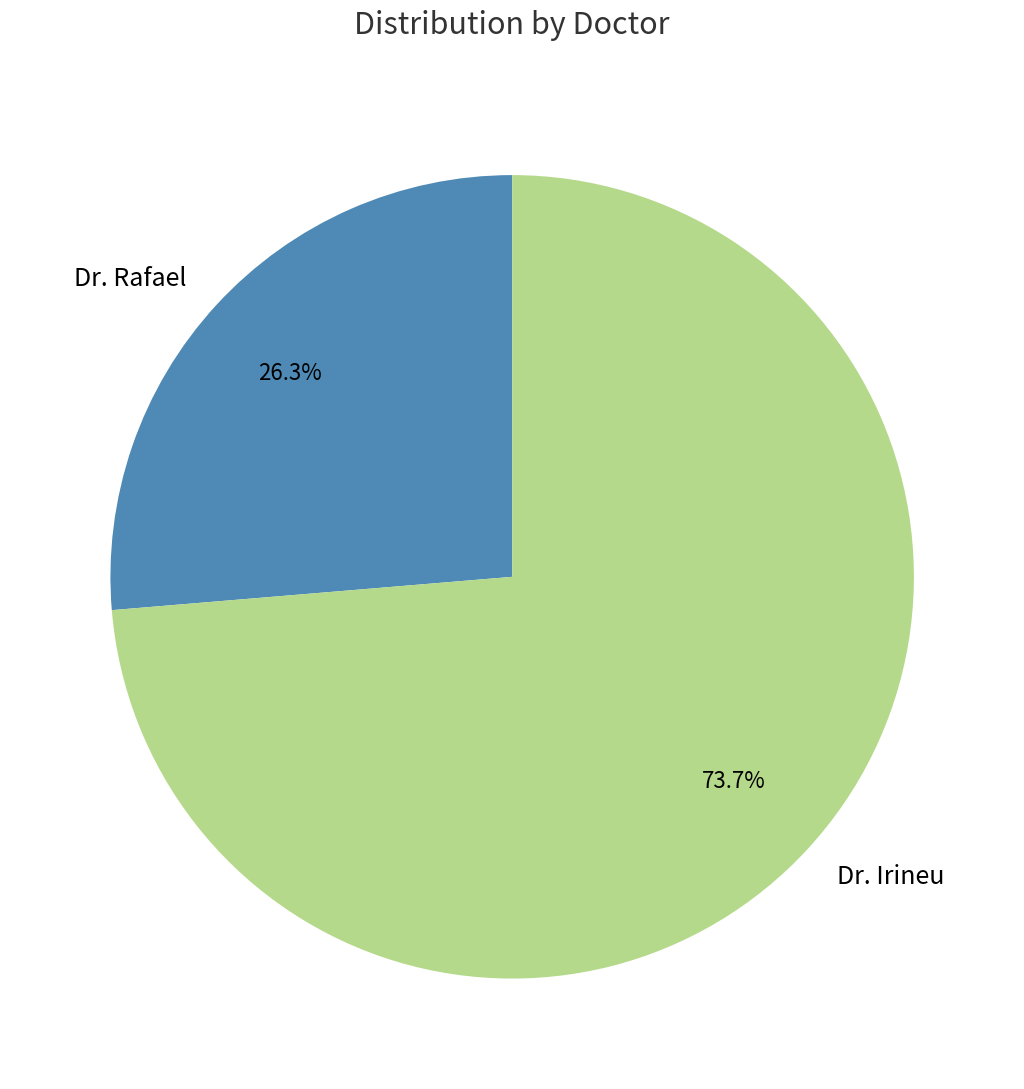

What percentage is NOT represented by Dr. Irineu?

26.3%